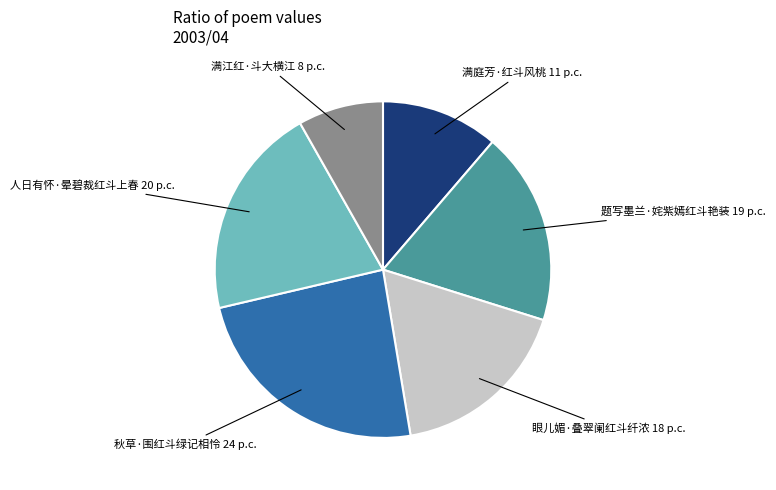

Is 题写墨兰·姹紫嫣红斗艳装 the majority of the pie?

No